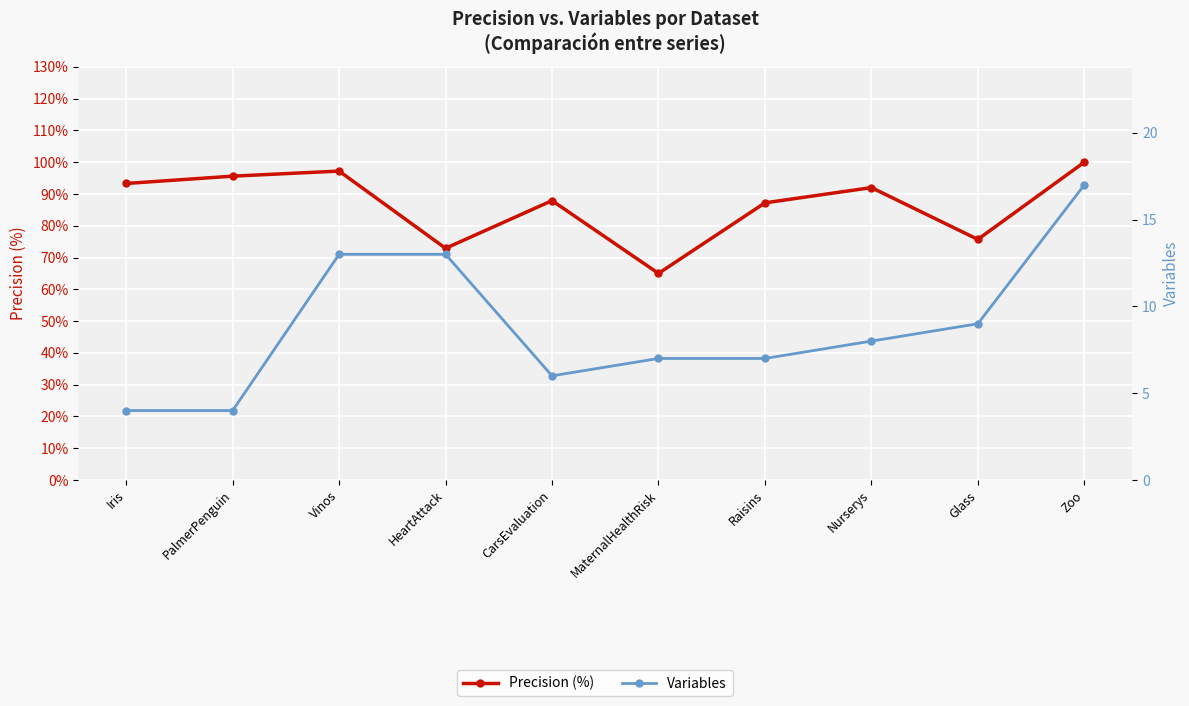

Is it true that Precision (%) equals 95.6 at PalmerPenguin?

True